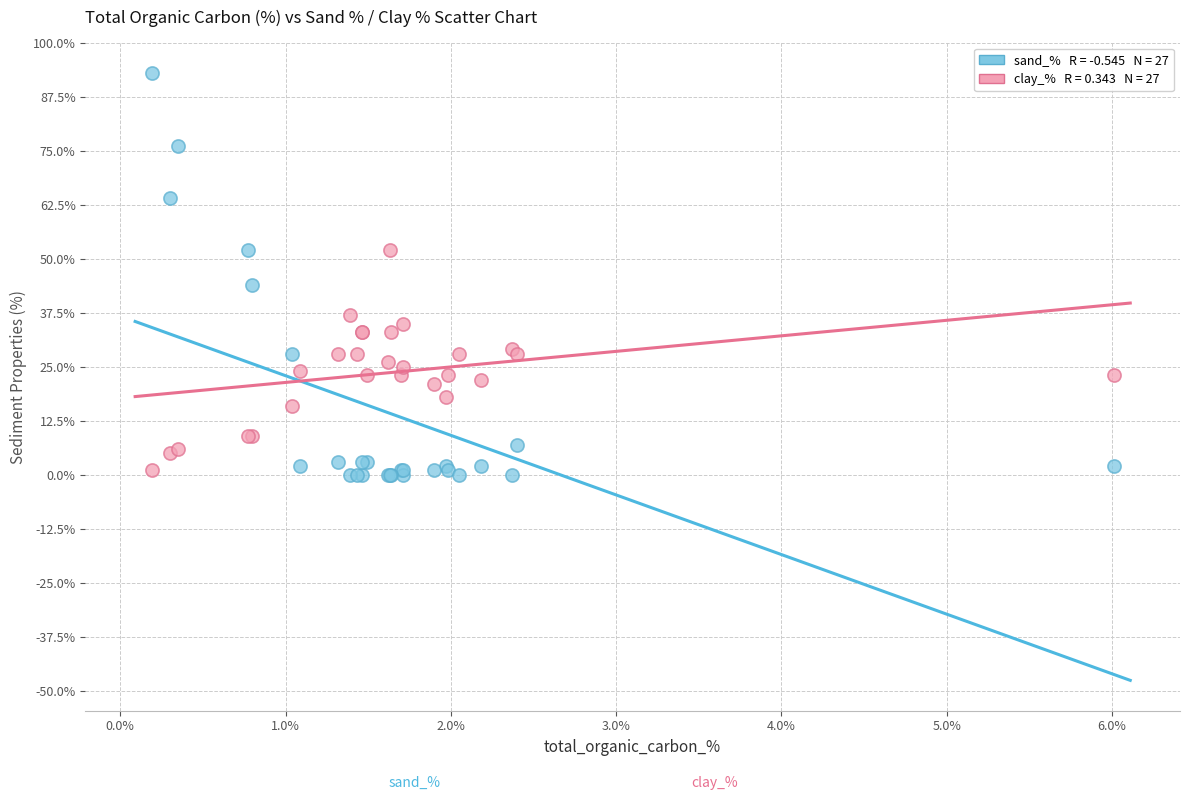

Across all series, what Y value is closest to 46?

44